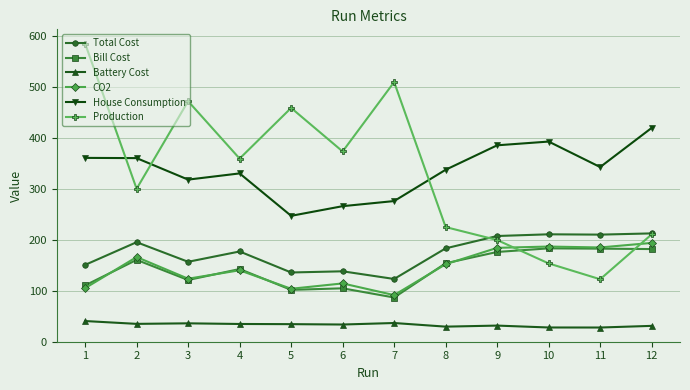

True or false: Battery Cost and CO2 cross at least once.

False